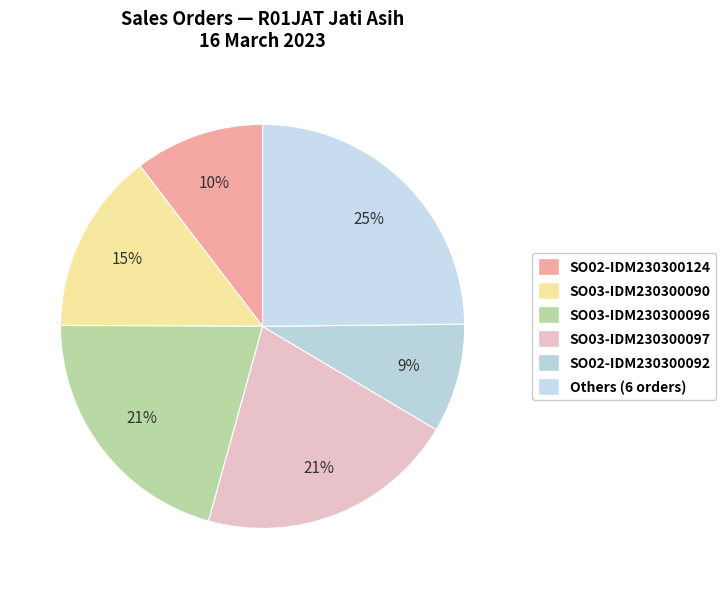

Count the number of slices in the pie.

6